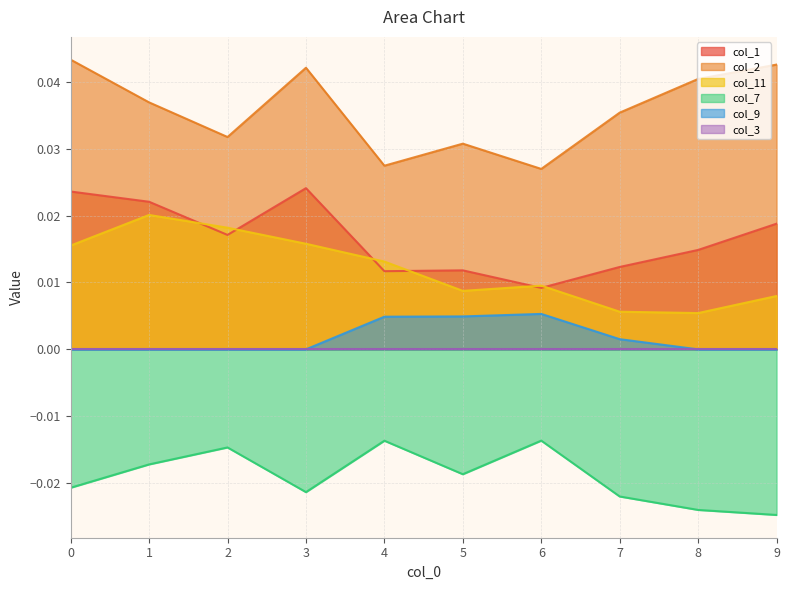

True or false: col_11 has more than 2 points higher than both neighbors.

False